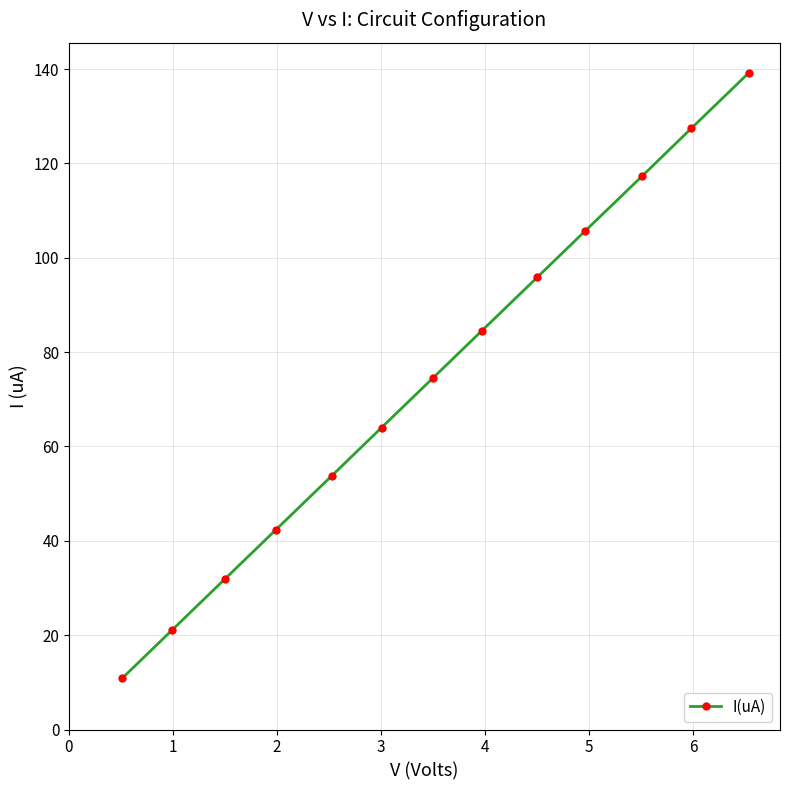

What is the difference between the maximum and minimum values?

128.3